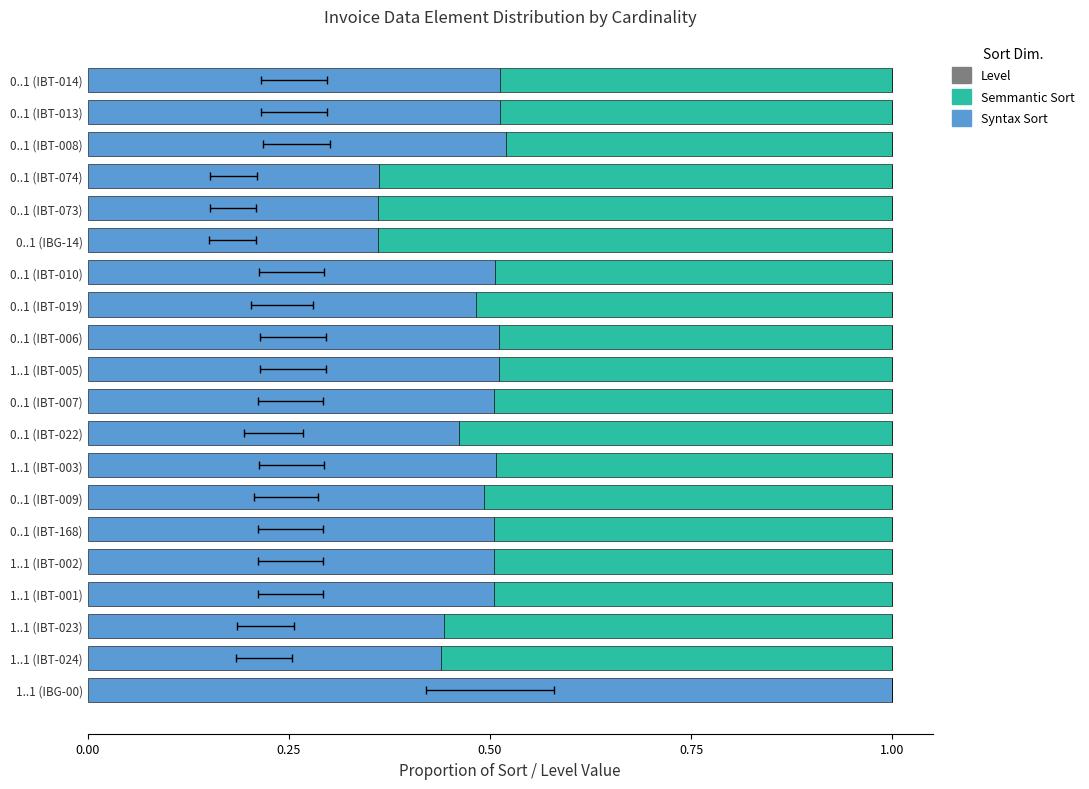

What position from the left is 0..1 (IBT-022)?

9